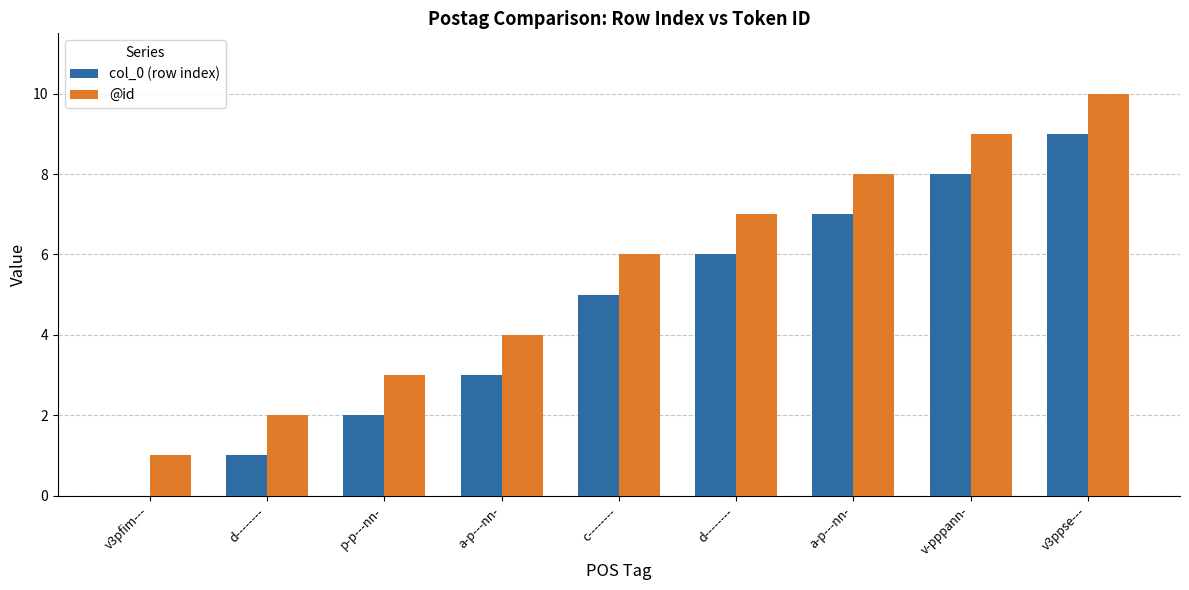

How many groups of bars are there?

9